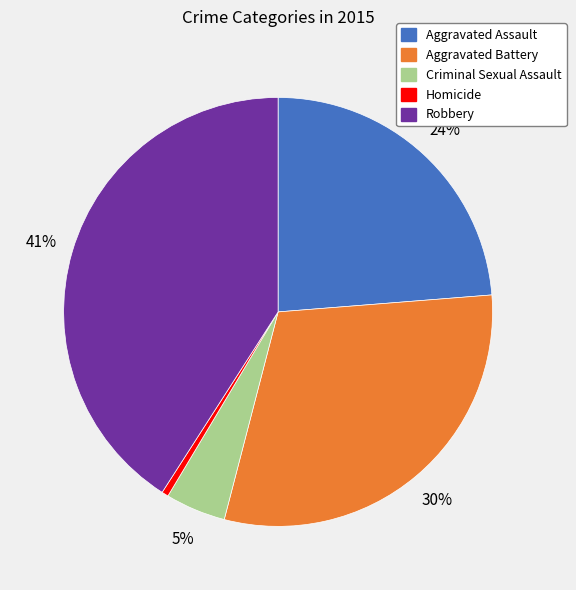

To the nearest percent, what is the average slice percentage?

20%